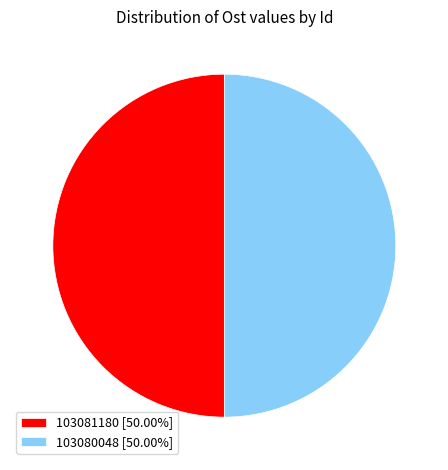

Do 103080048 [50.00%] and 103081180 [50.00%] together represent more than half of the pie?

Yes